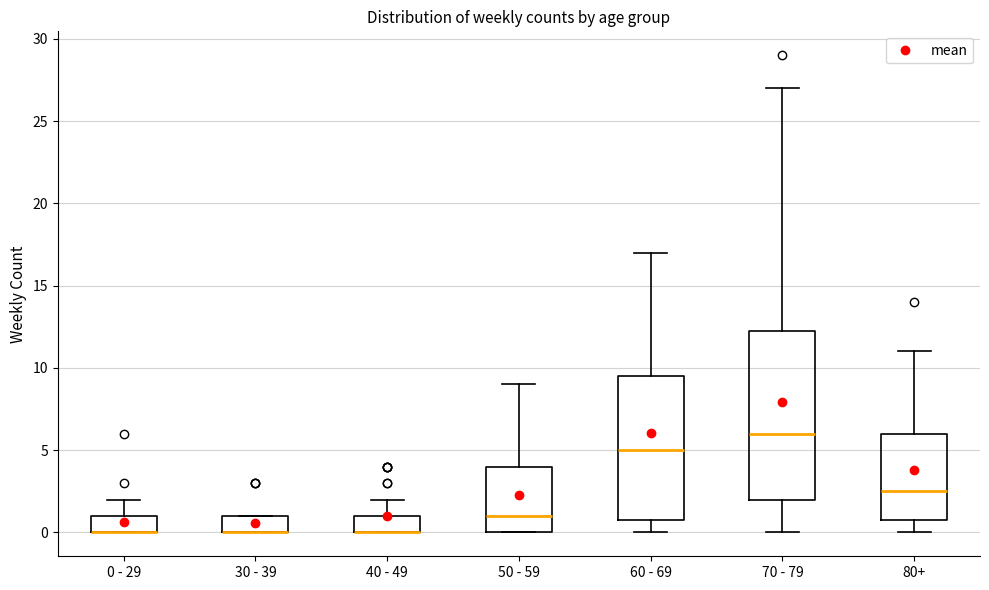

Which box is the tallest, from its lower edge to its upper edge?

70 - 79